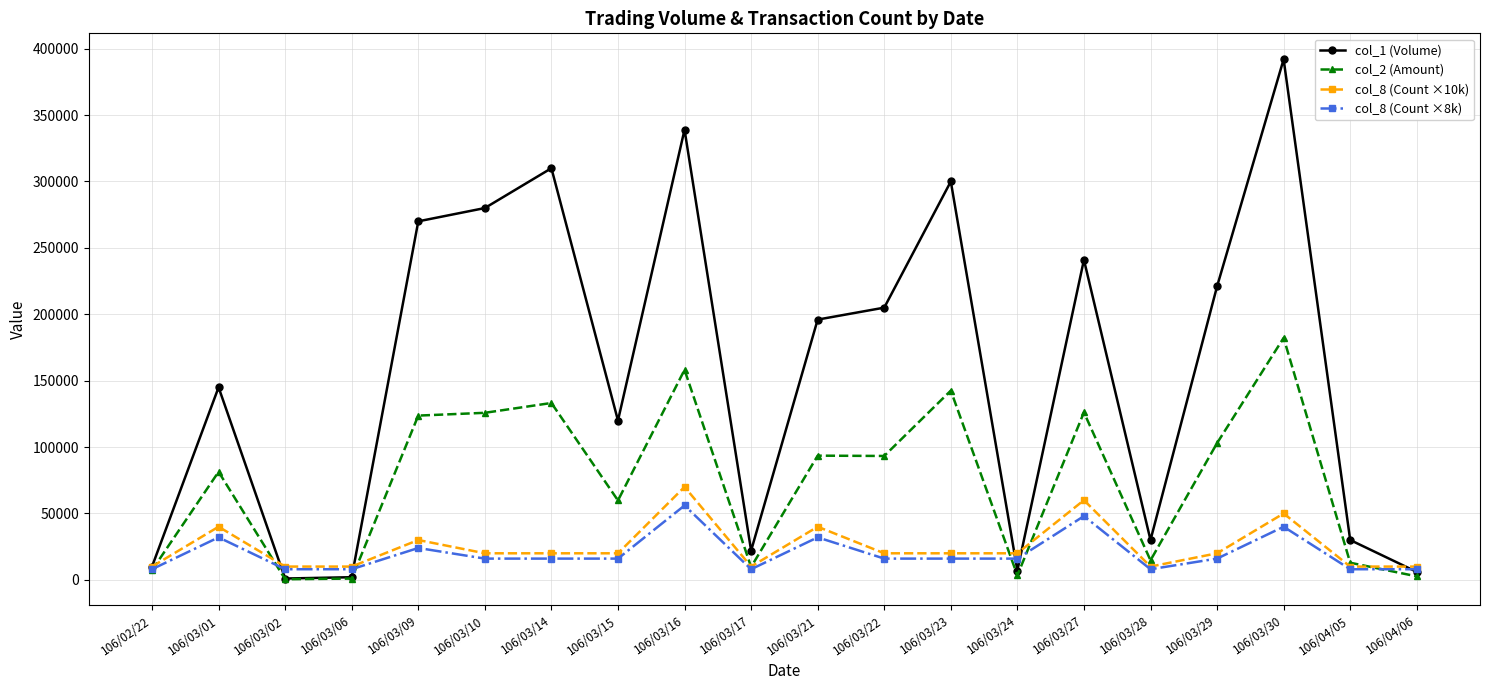

What is the label of the 15th point from the left?

106/03/27